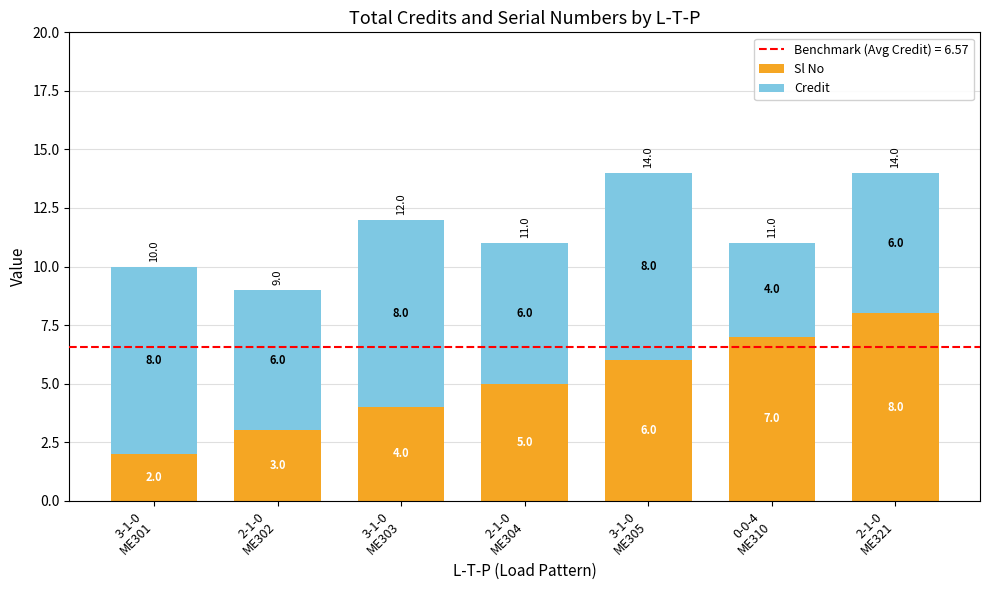

What is the sum of all Sl No values?

35